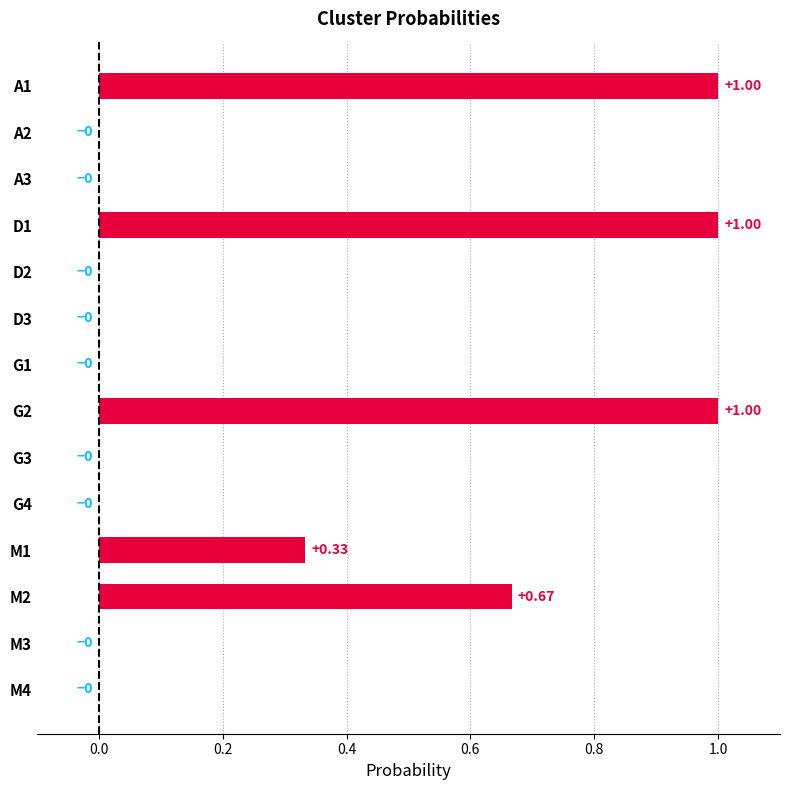

What is the change in value from D1 to G4?

-1.0